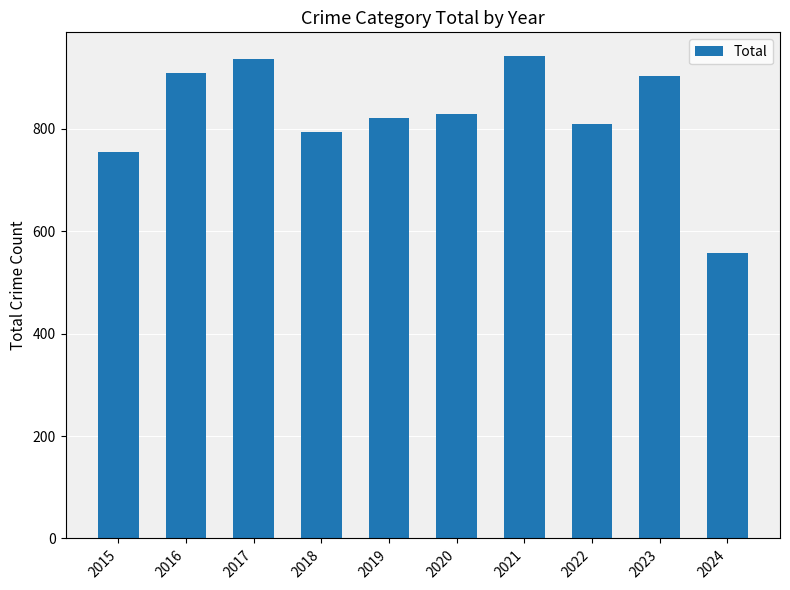

How many values are below 828?

5